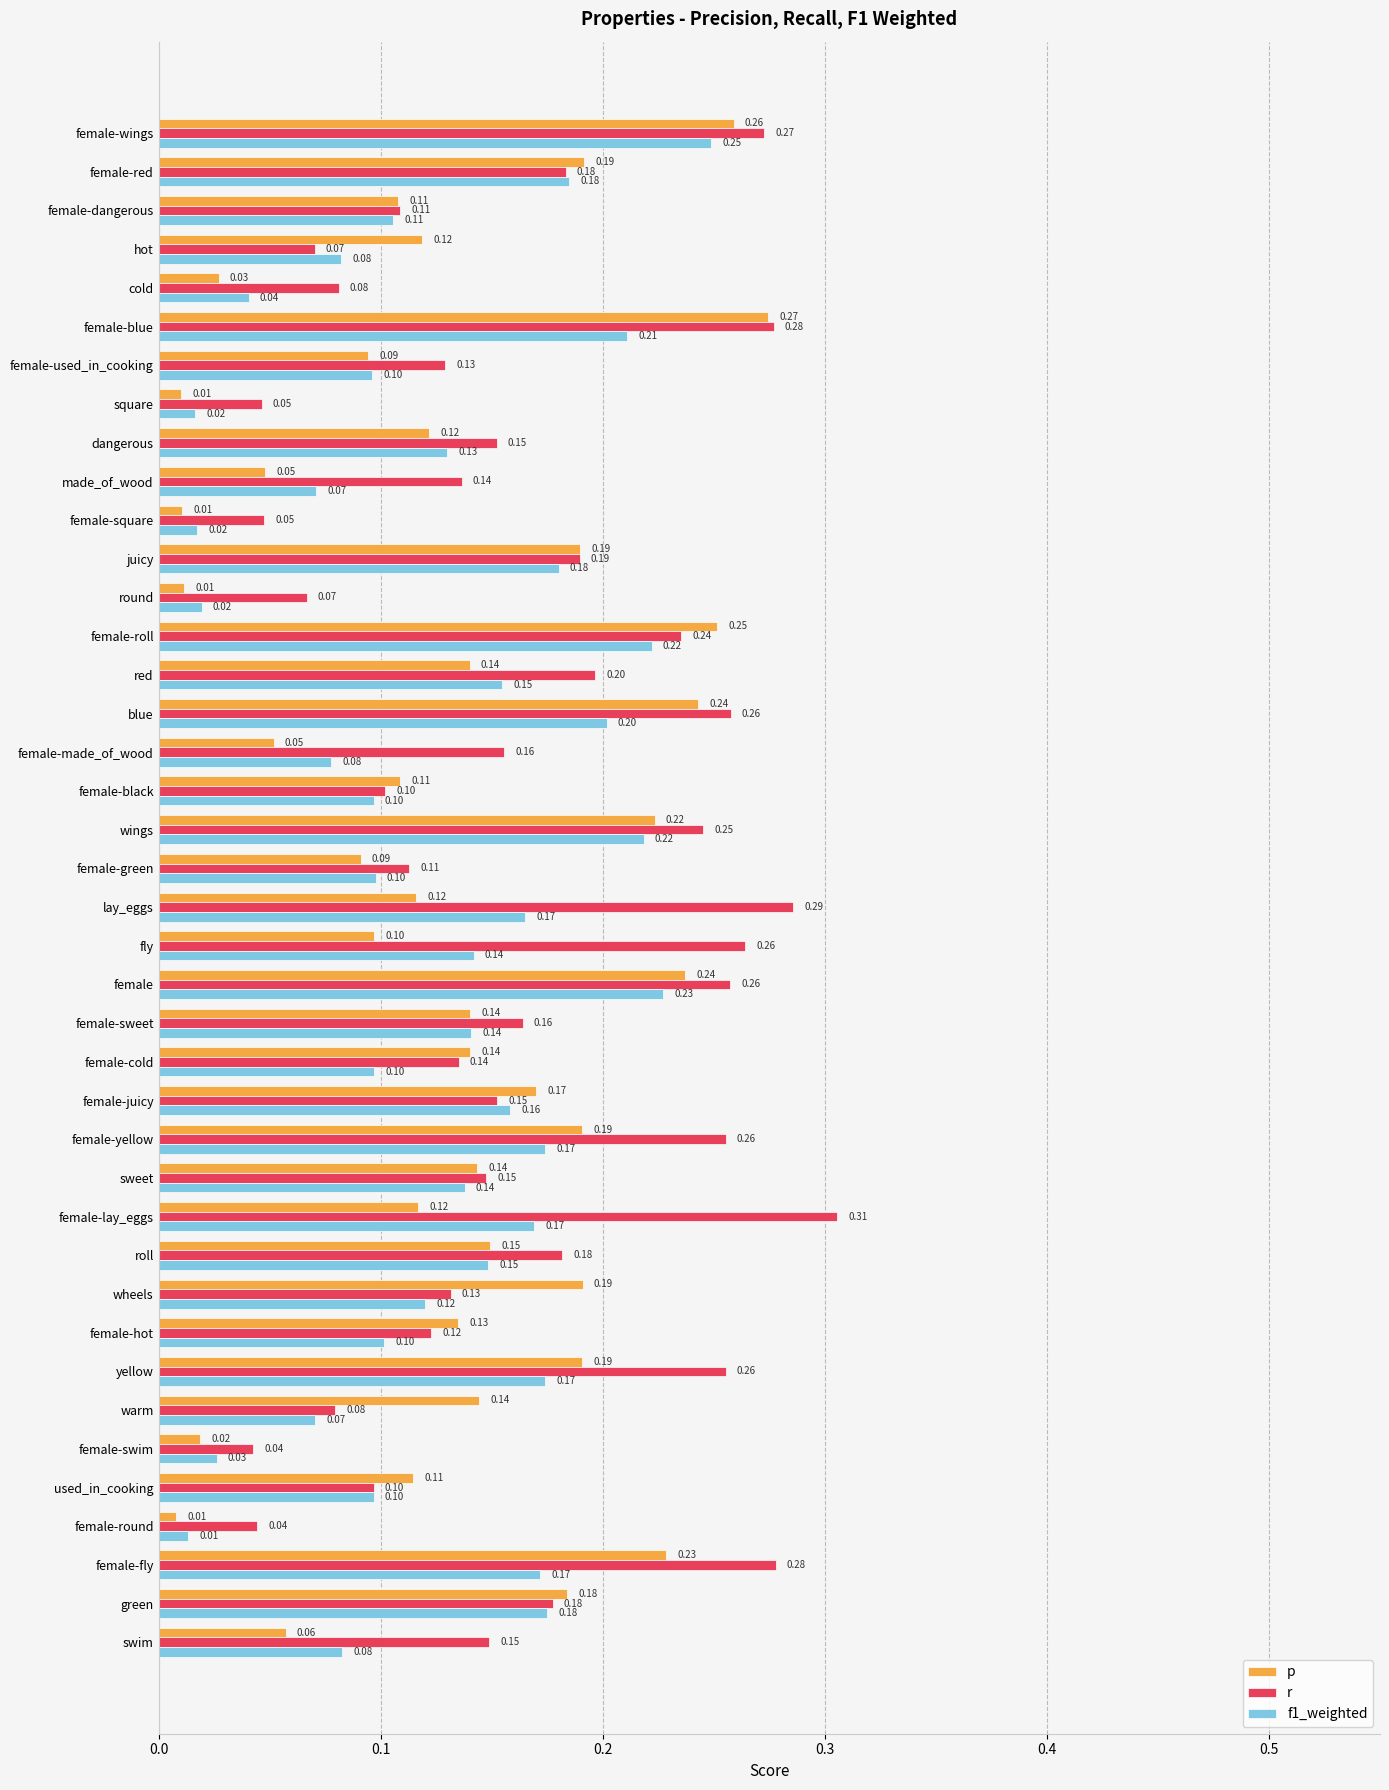

At which category is the sum across all series the highest?

female-wings